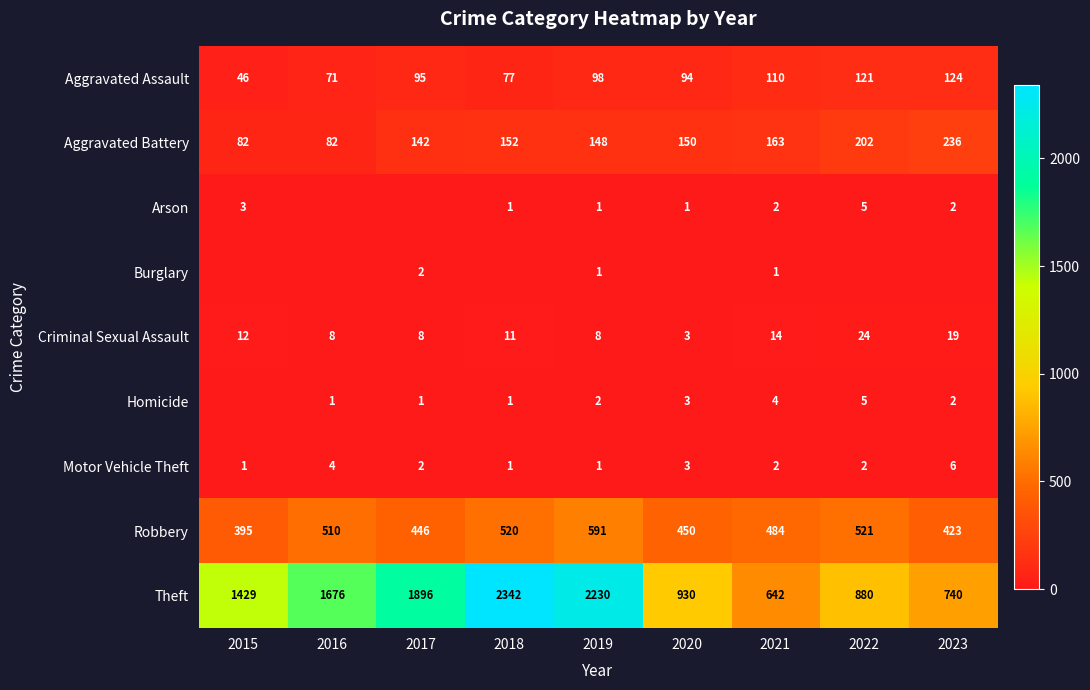

How many distinct data groups are displayed?

9